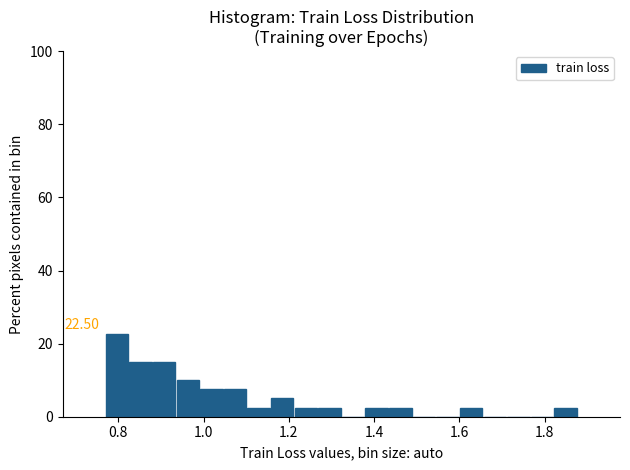

Around what value on the x-axis is the tallest bar? Give the approximate position of its centre, as read against the axis.

0.80